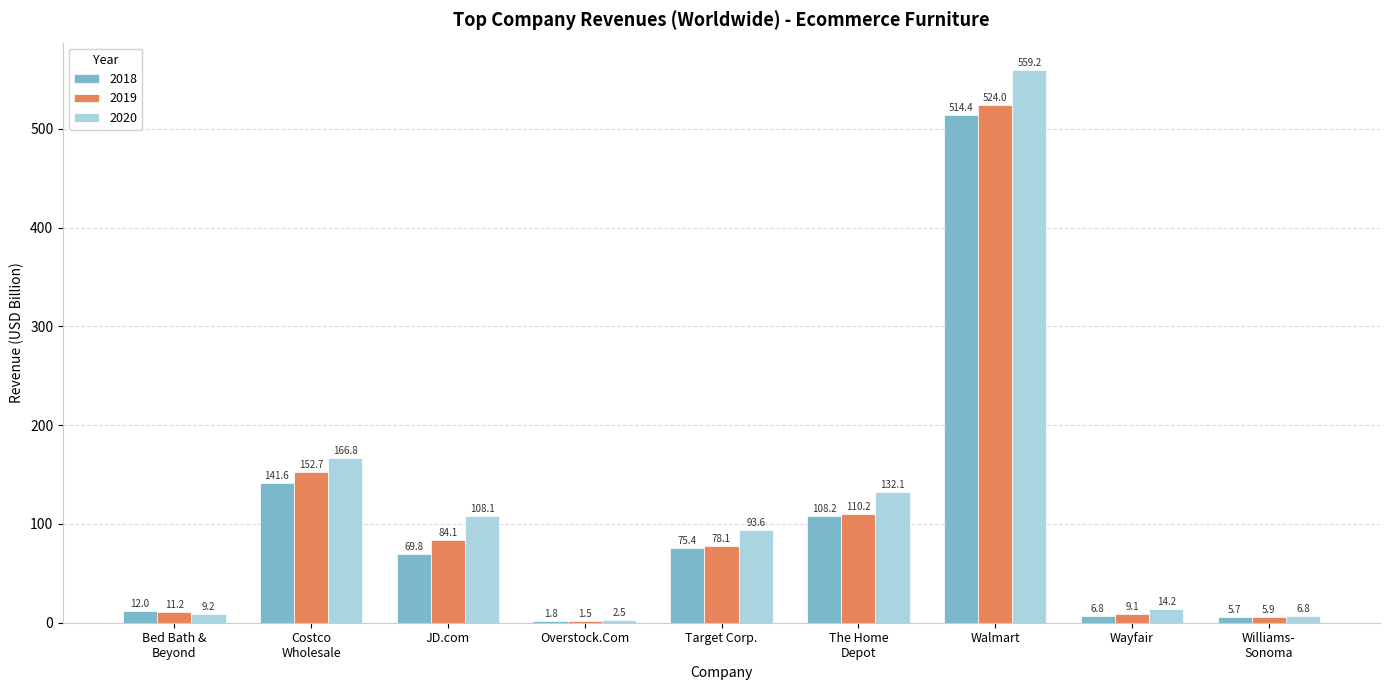

Which category has the highest value in the 2020 series?

Walmart